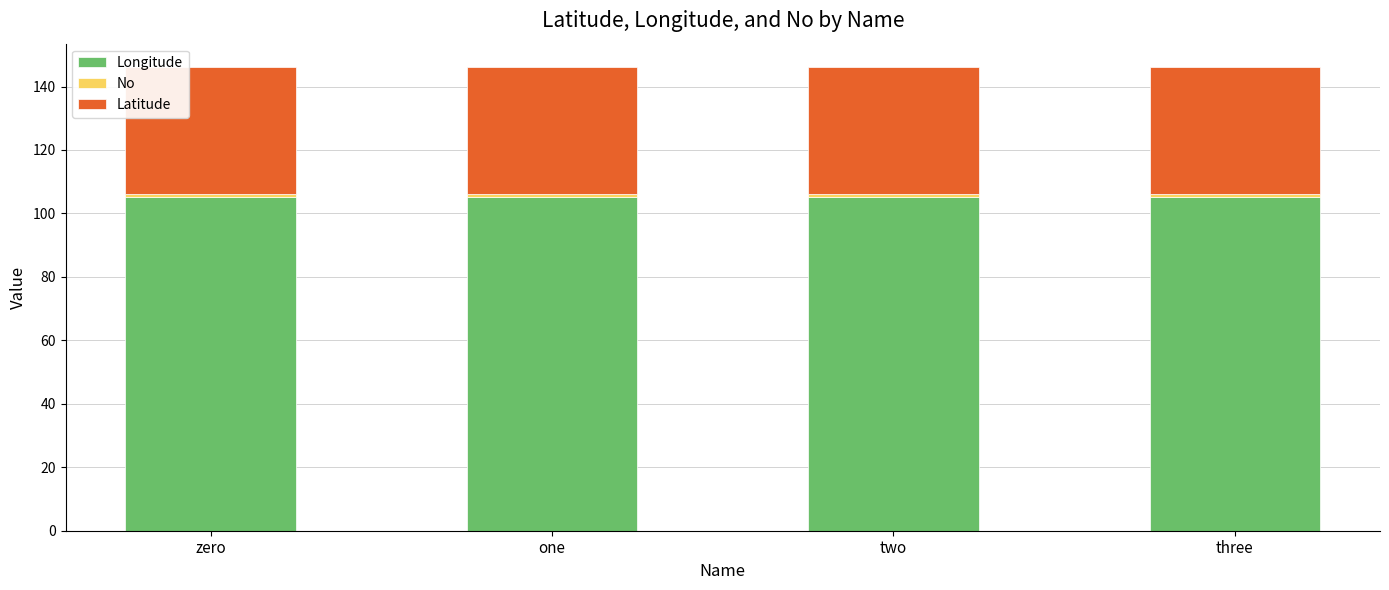

The Longitude series shows 105.1 at zero. True or false?

True